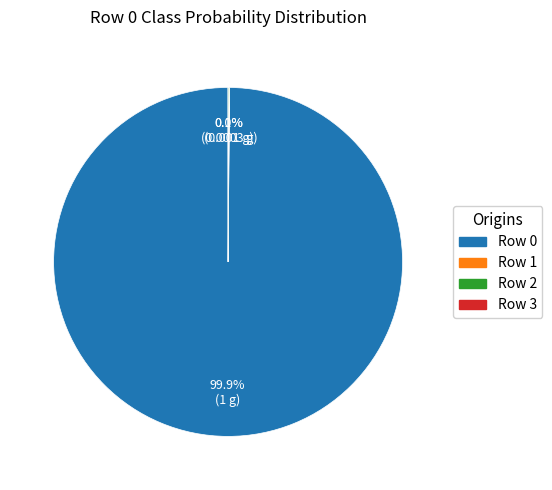

Does any single category account for the majority?

Yes